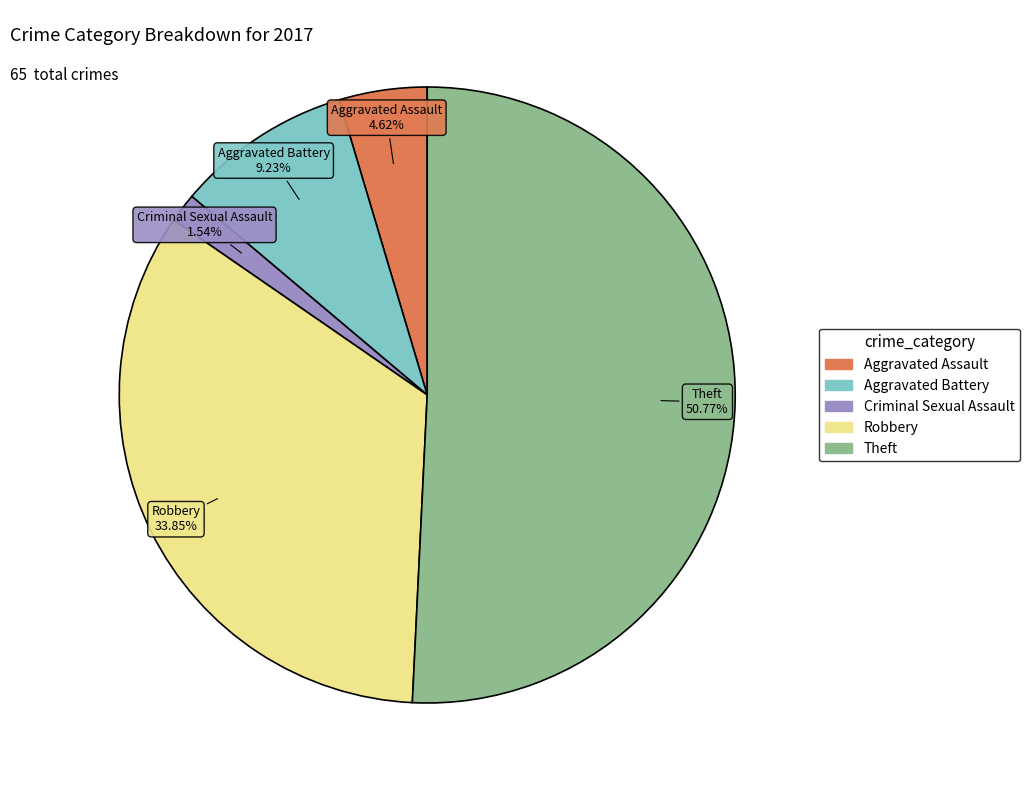

How many segments does this pie chart have?

5